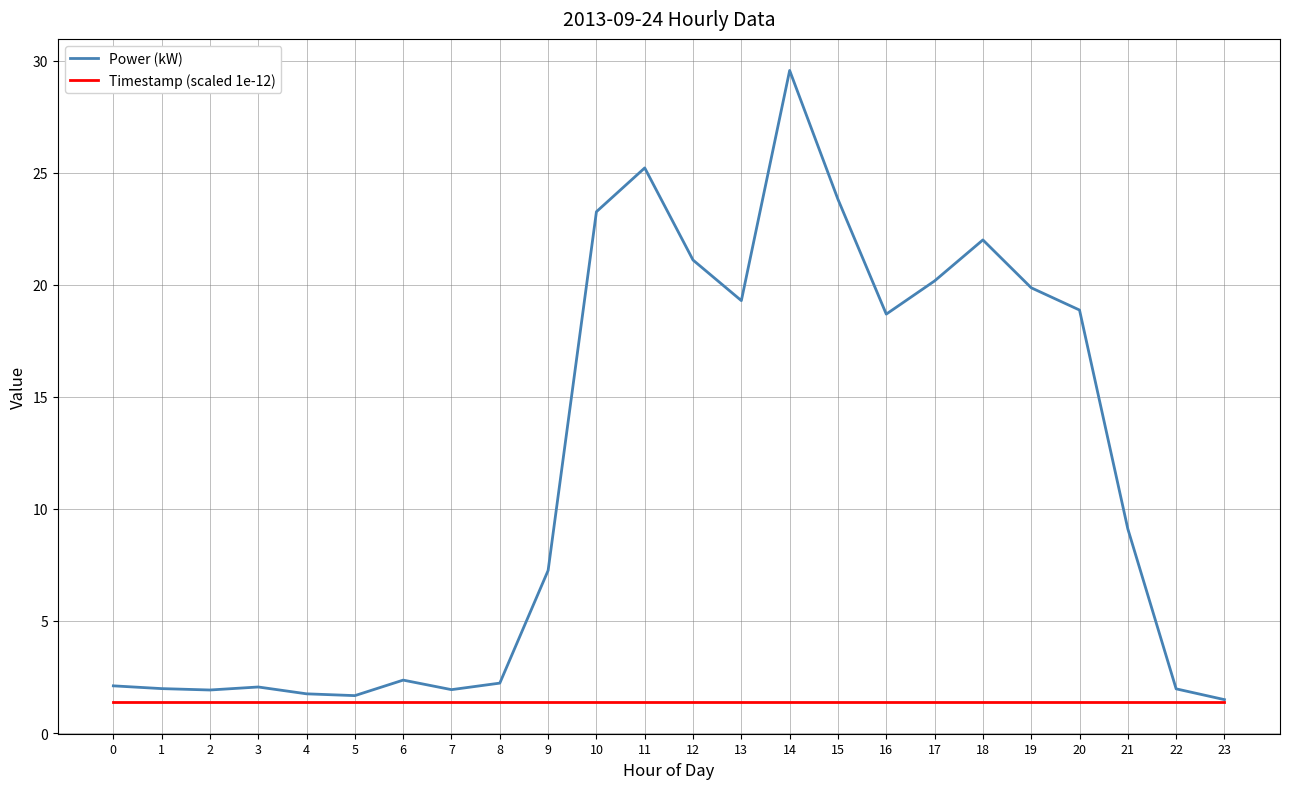

What is the spread (max minus min) of values at 10?

21.9